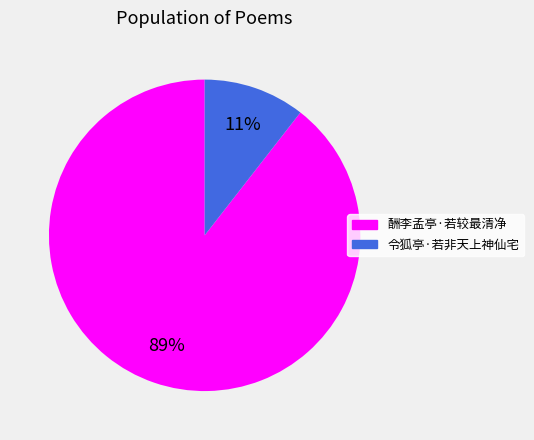

Which slice represents more than half of the pie?

酬李孟亭·若较最清净